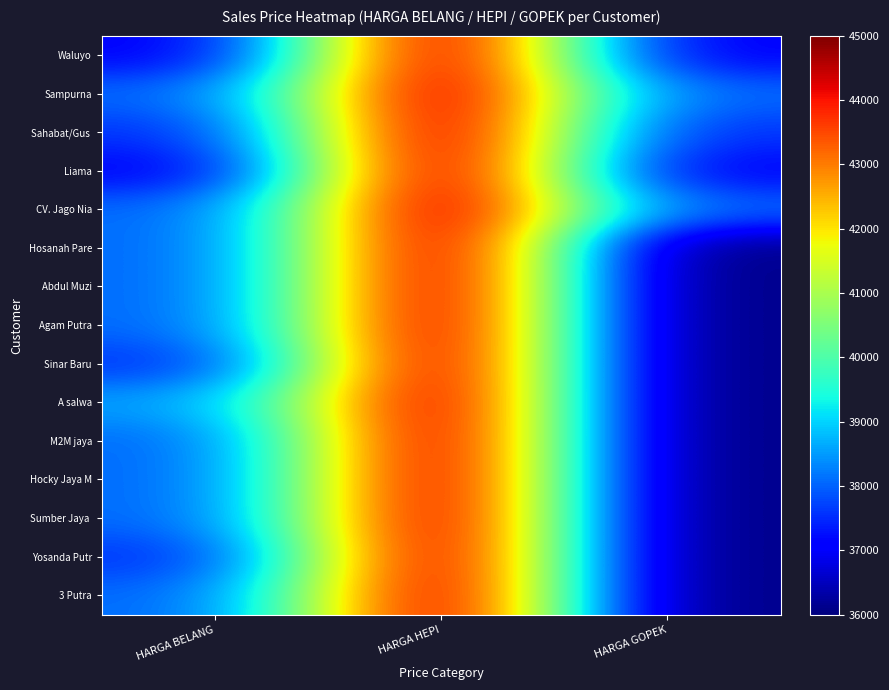

At HARGA GOPEK, list the series in order from largest to smallest.

Sampurna, CV. Jago Nia, Sahabat/Gus, Waluyo, Liama, Hosanah Pare, Abdul Muzi, Agam Putra, Sinar Baru, A salwa, M2M jaya, Hocky Jaya M, Sumber Jaya, Yosanda Putr, 3 Putra